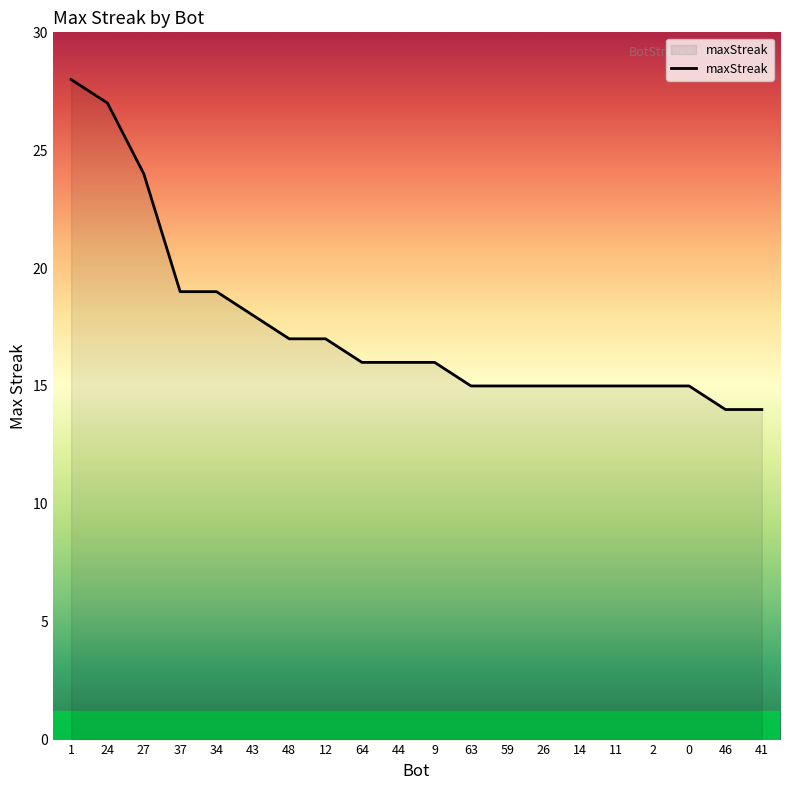

At which category does the chart reach its peak across all series?

1